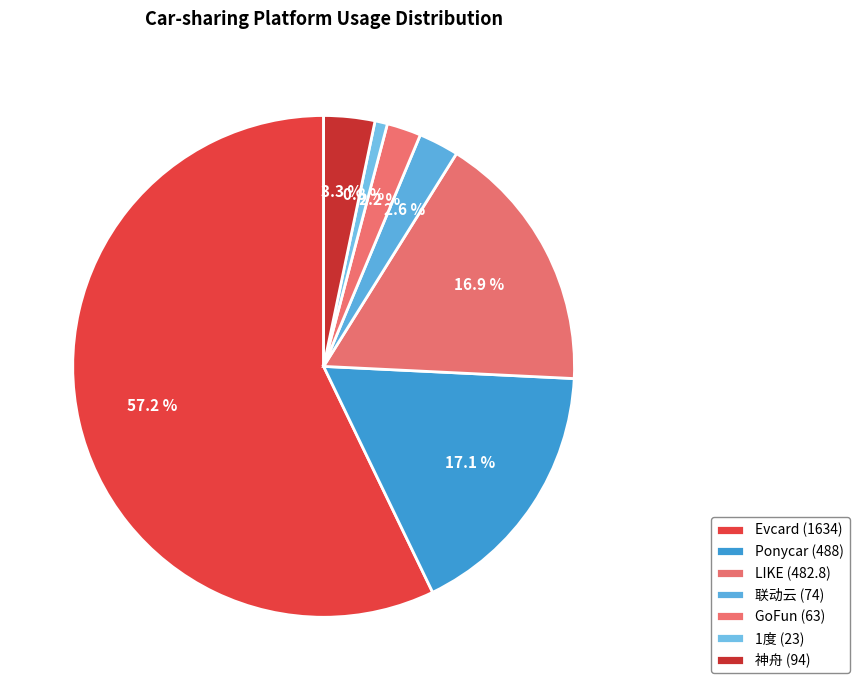

Is there a majority slice in this chart?

Yes